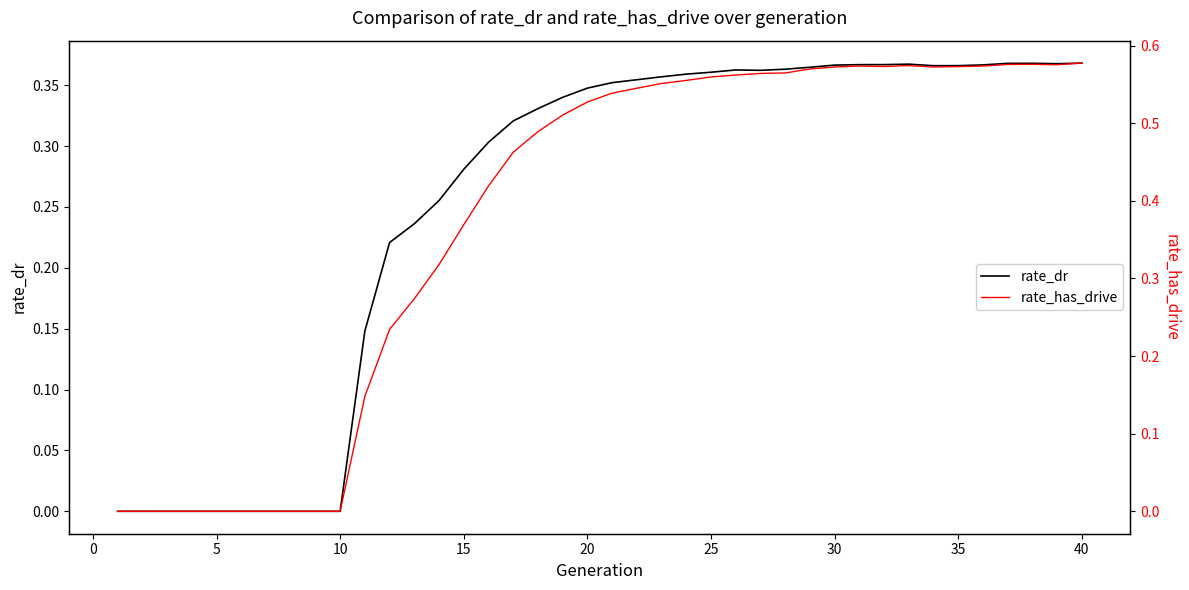

Is it true that rate_dr equals 0.2 at 30?

False